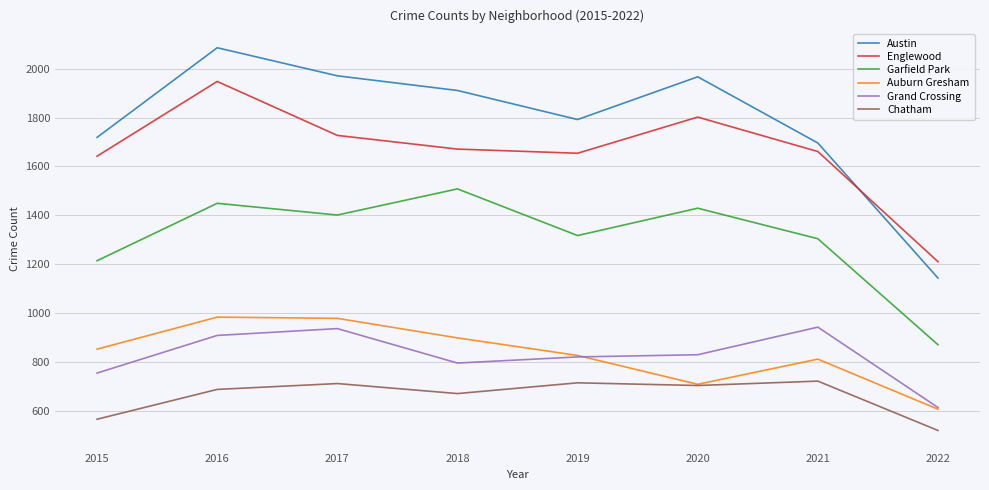

What is the total value across all series at 2016?

8061